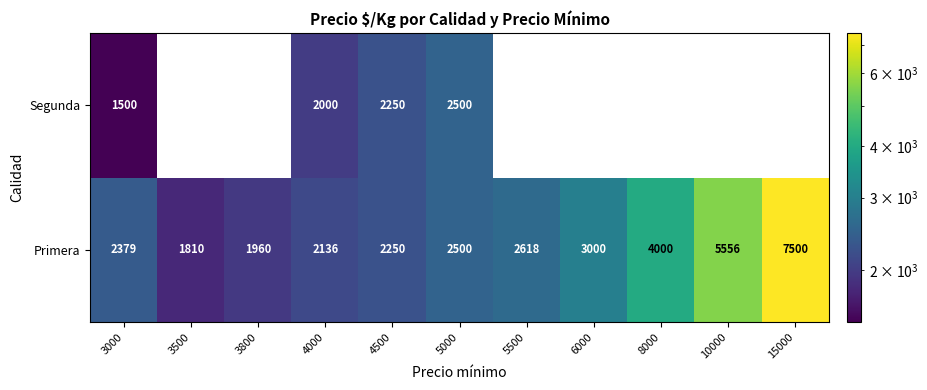

How many series are shown in this chart?

2